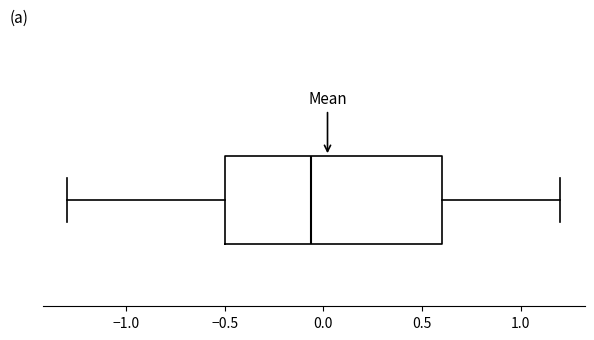

Read this box plot against the x-axis: the position of the median line, the range covered by the box, and the ends of both whiskers. The values are not printed on the chart, so give them approximately, as read against the axis.

median -0.05, box -0.50 to 0.60, whiskers -1.30 to 1.20